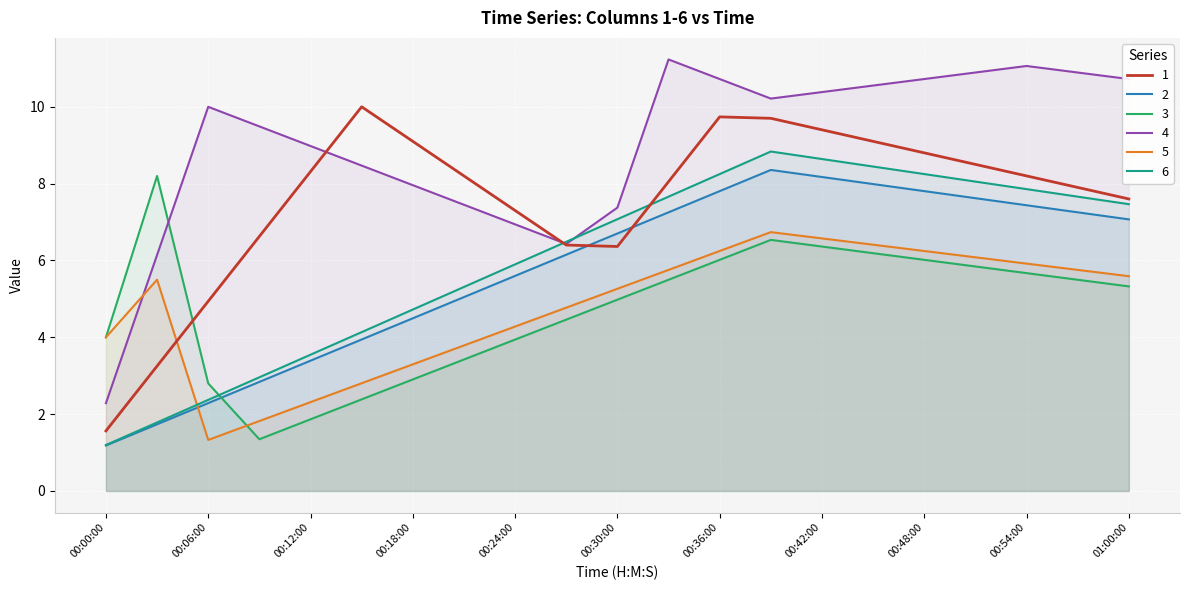

The value of 1 at 00:00:00 is 1.6. True or false?

True